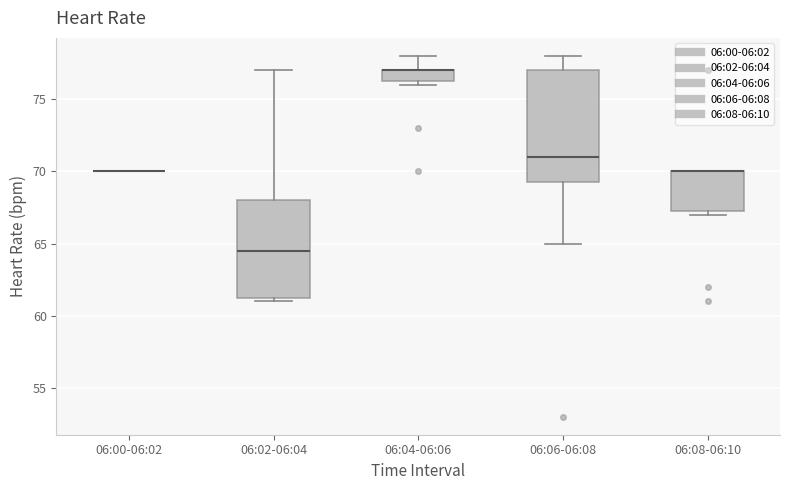

Comparing the boxes themselves (not the whiskers), which one is the tallest?

06:06-06:08